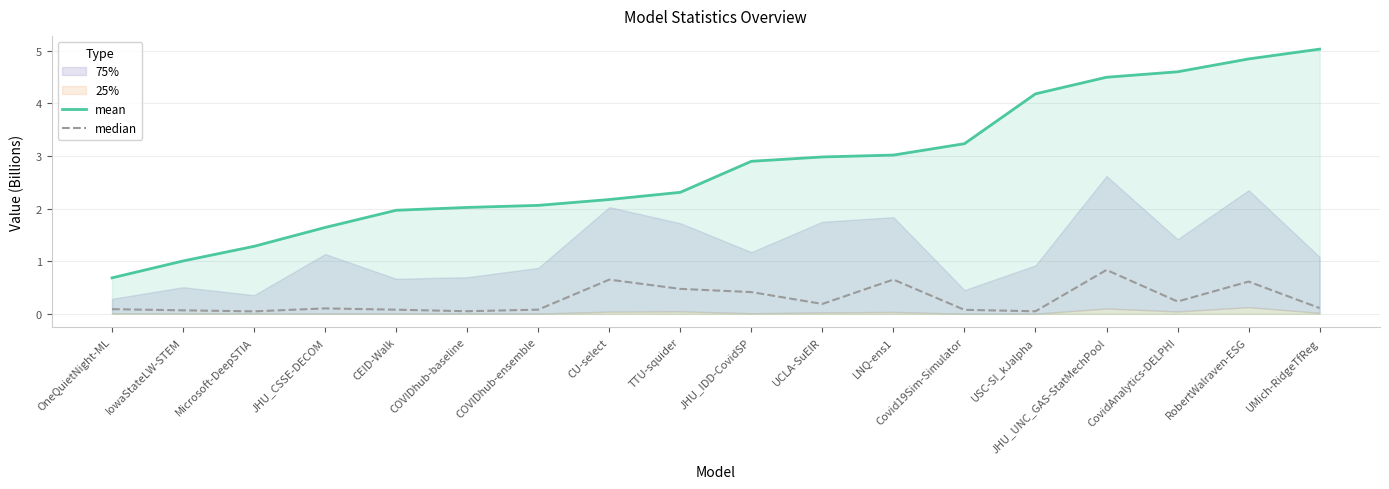

What position from the right is CU-select?

11